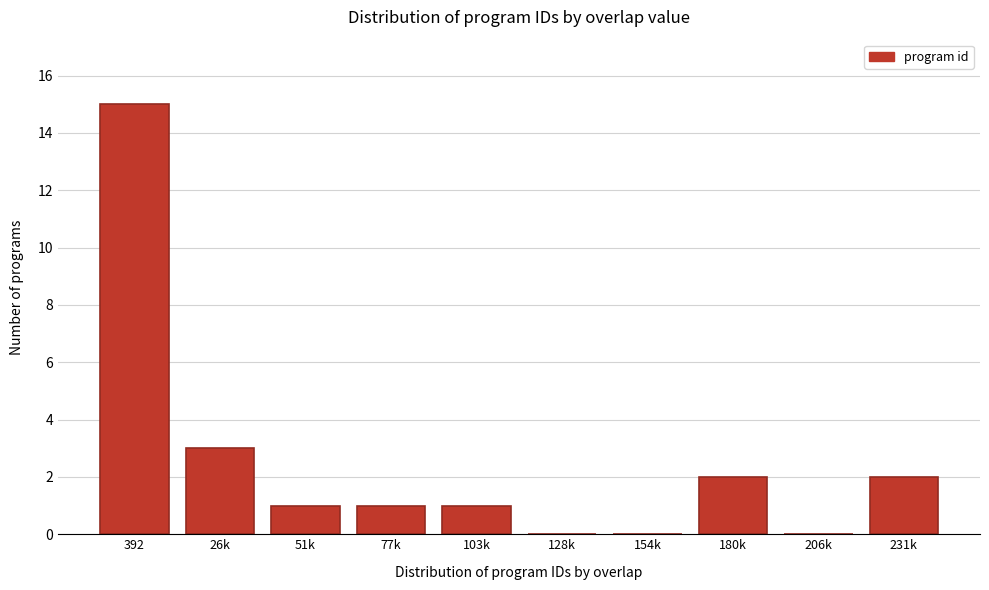

Reading right to left, transcribe all the data shown in this chart.

231k=2	206k=0	180k=2	154k=0	128k=0	103k=1	77k=1	51k=1	26k=3	392=15